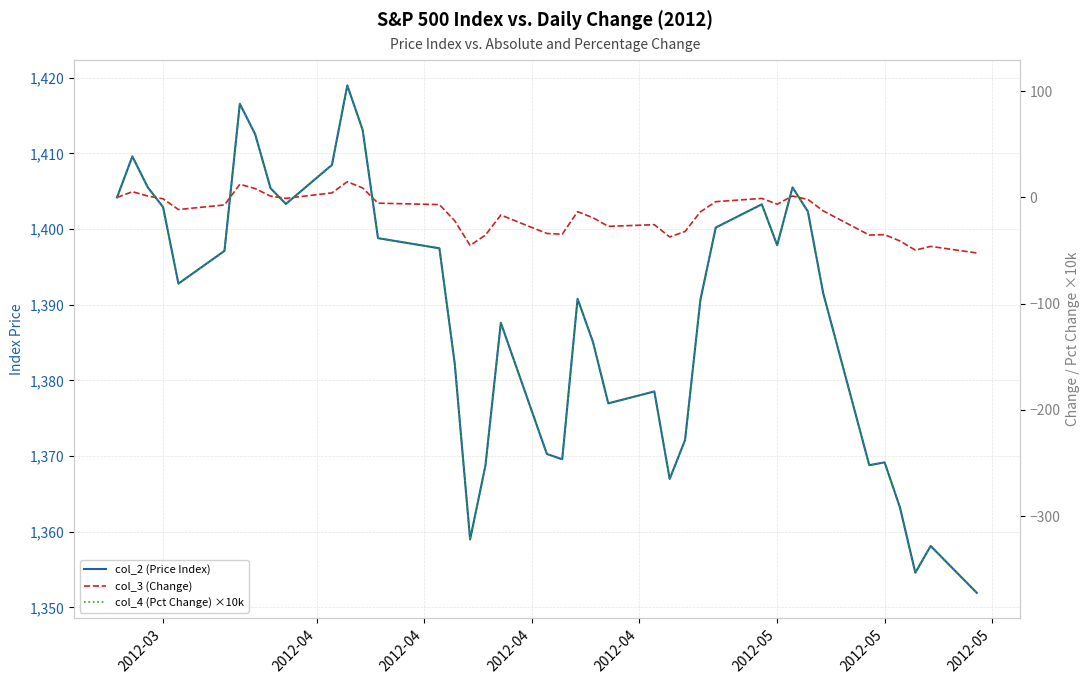

Is it true that col_4 (Pct Change) ×10k equals -93.4 at 24?

False